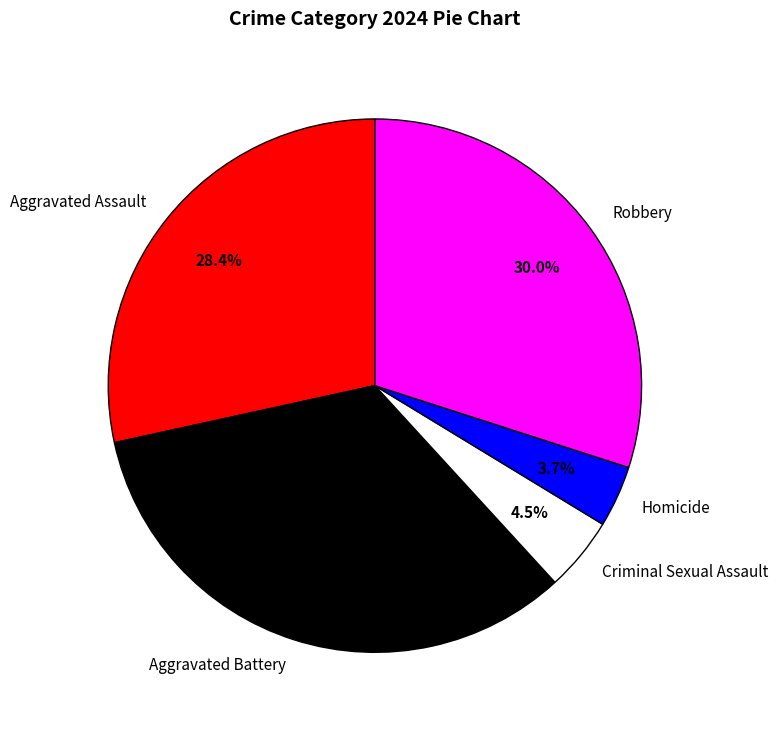

How many segments does this pie chart have?

5